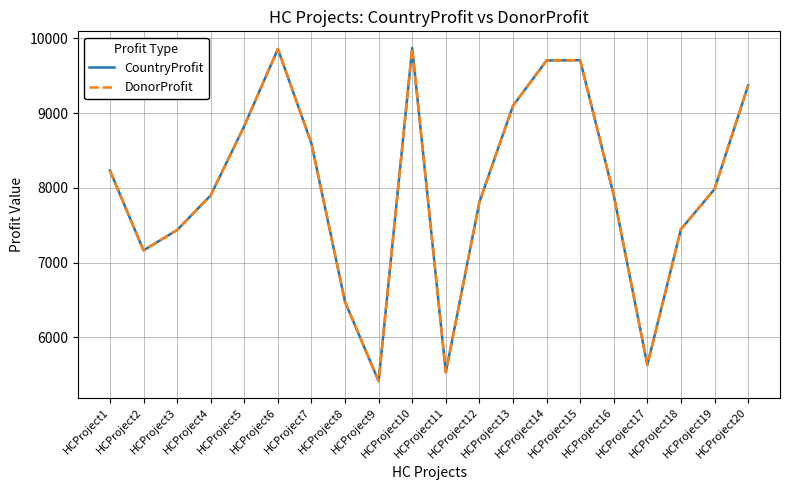

Does the chart have visible grid lines?

Yes